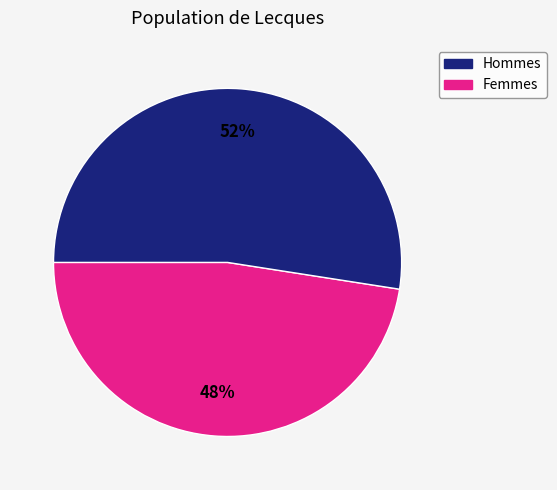

Is there any slice that represents more than half of the pie?

Yes